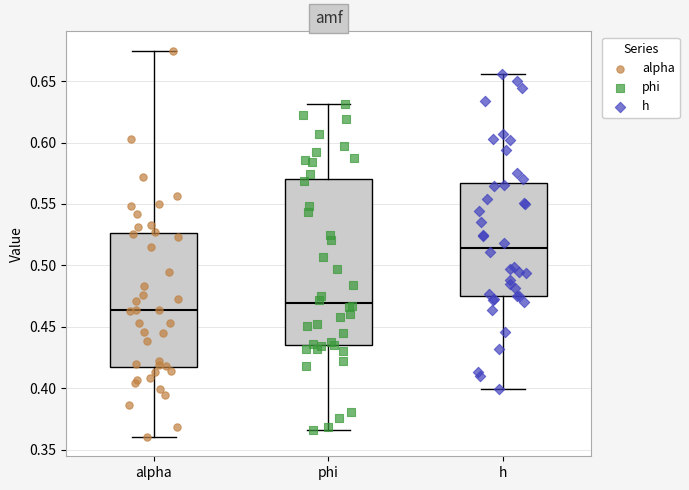

Which box has the highest median line?

h